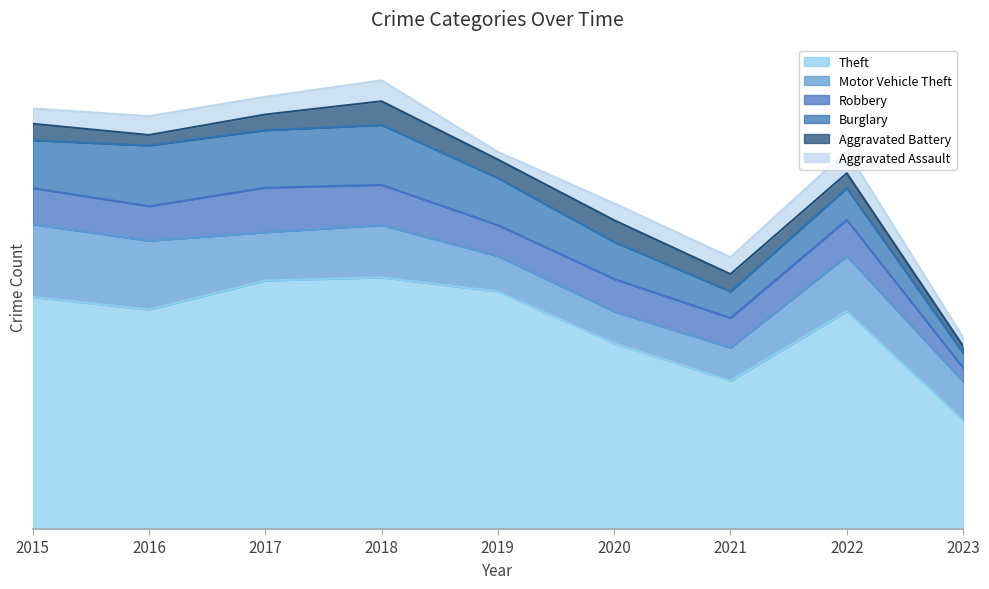

What is the approximate value of Theft at 2021?

369